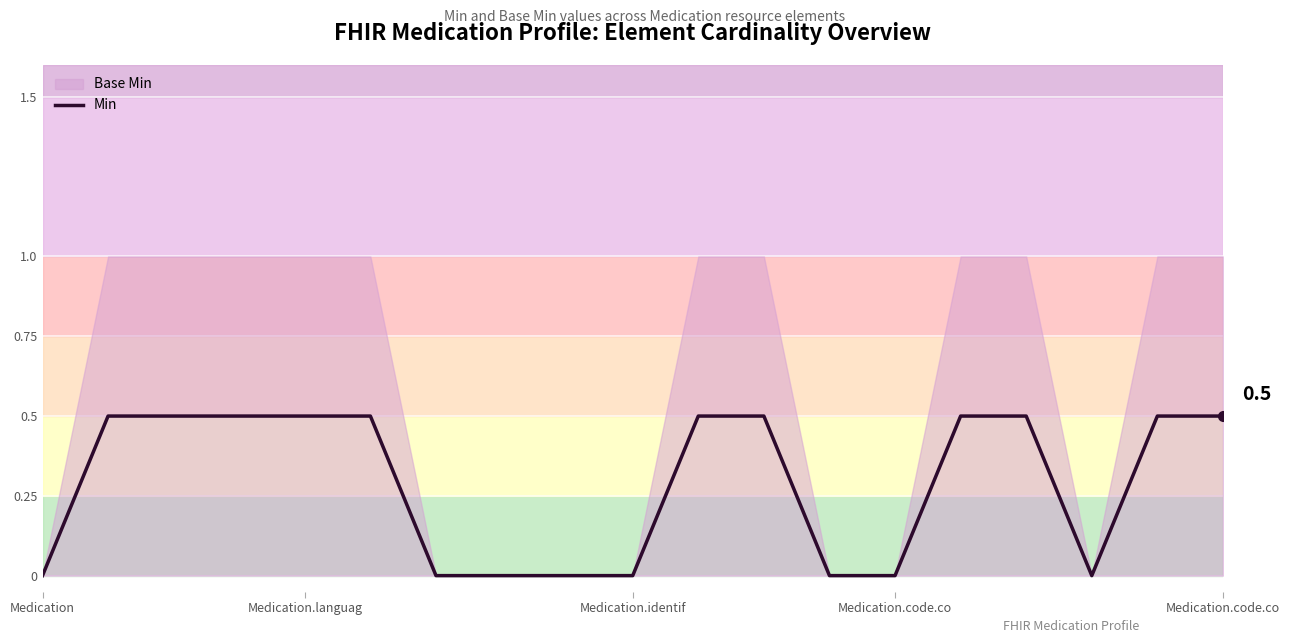

Reading left to right, what are all the values shown in this chart?

0.0	0.5	0.5	0.5	0.5	0.5	0.0	0.0	0.0	0.0	0.5	0.5	0.0	0.0	0.5	0.5	0.0	0.5	0.5